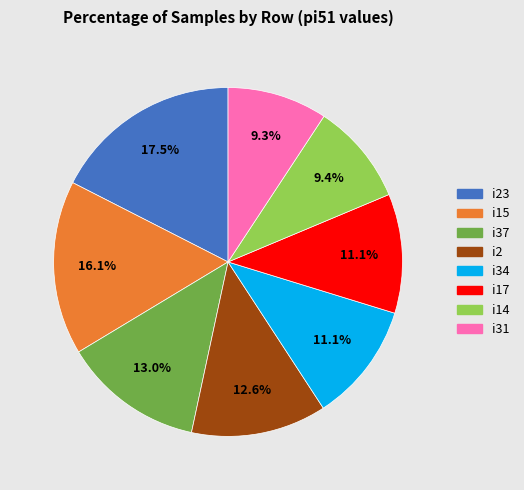

Is there a majority slice in this chart?

No